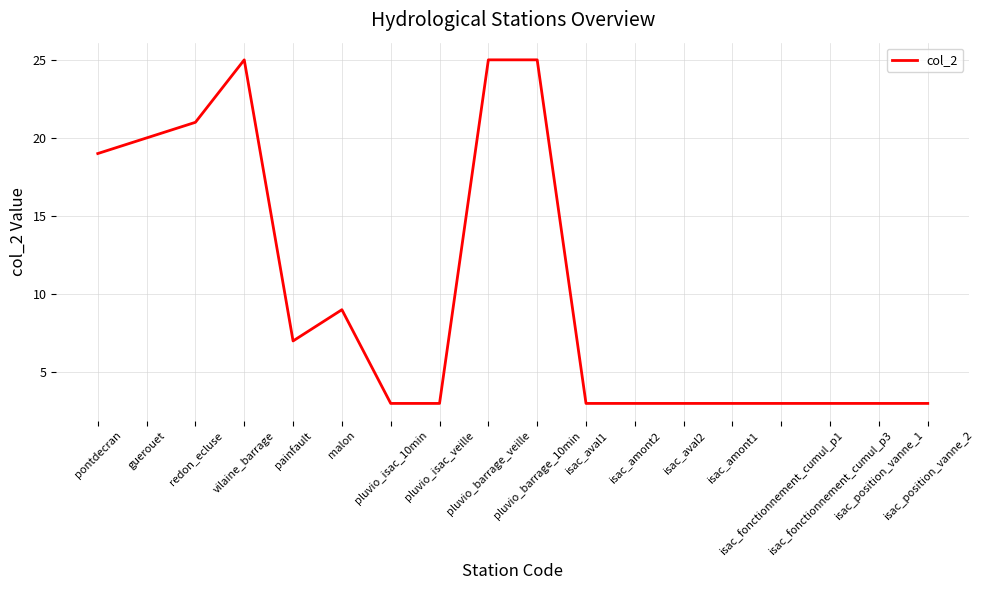

Approximately how many times larger is the value at malon compared to isac_fonctionnement_cumul_p3?

3.0